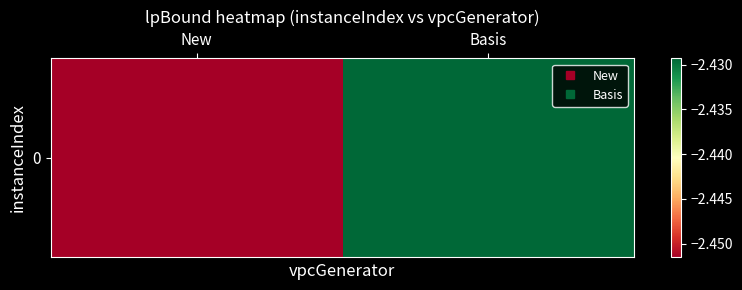

What is the difference between the maximum and minimum values?

22249.7